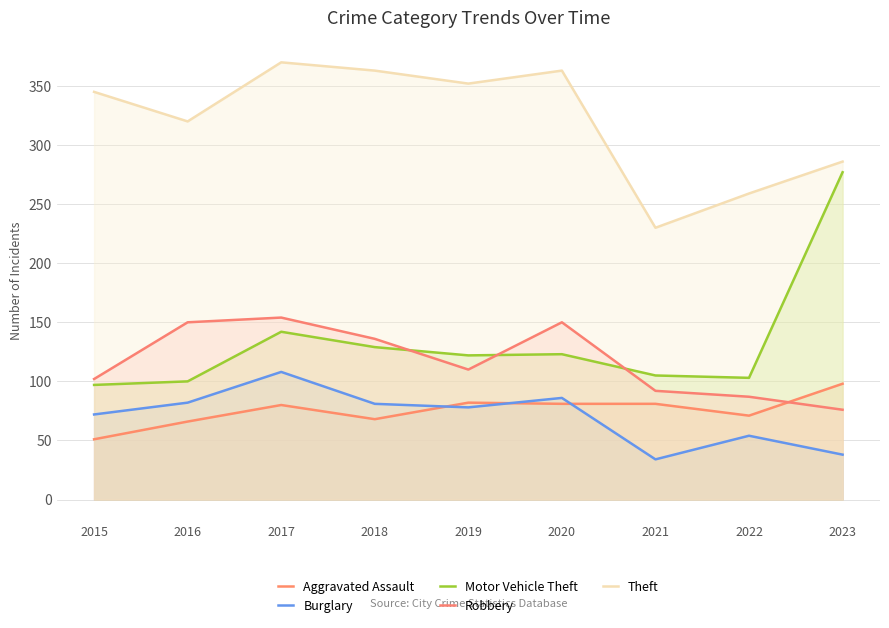

Where is Burglary nearest to the value 71?

2015